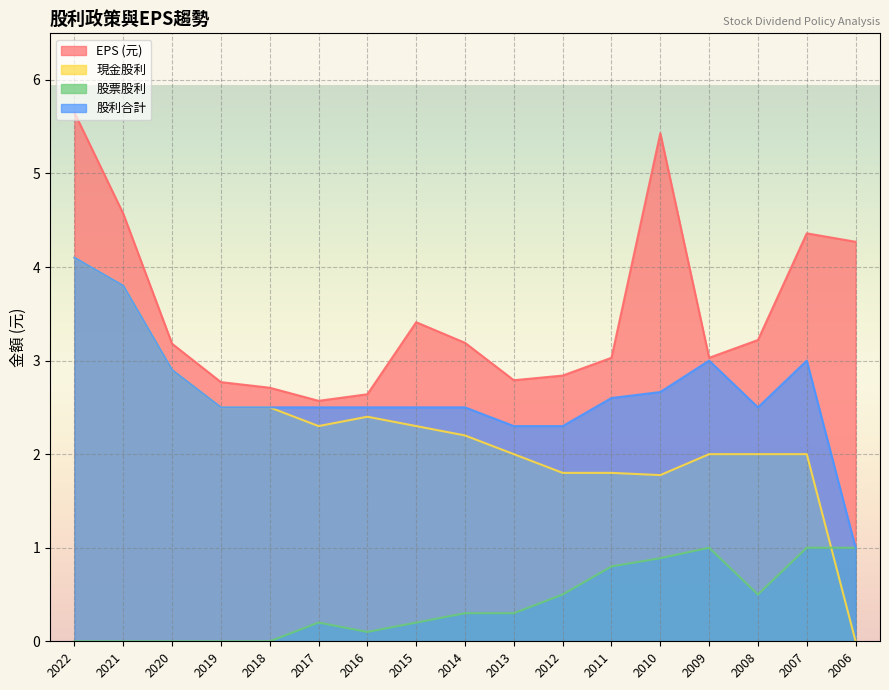

What are all the series names shown in the legend?

EPS (元), 現金股利, 股票股利, 股利合計